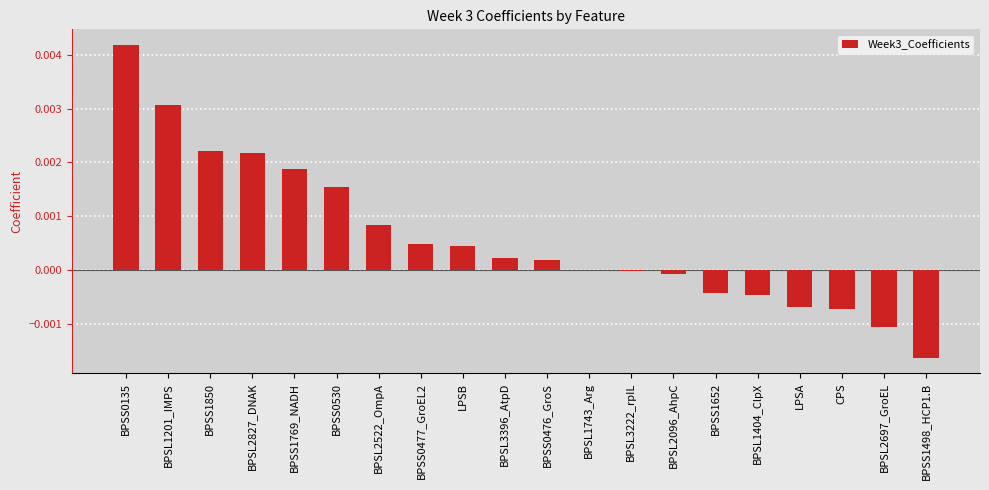

Count the number of data series in this chart.

1